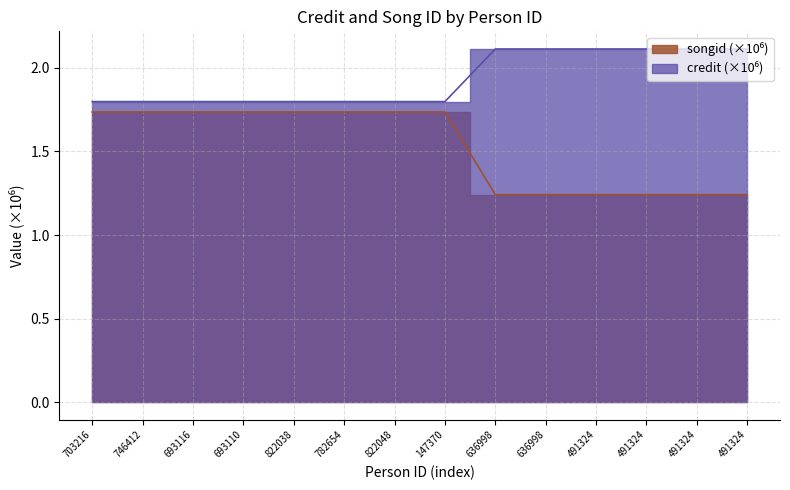

Which category has the highest value in the credit series?

703216